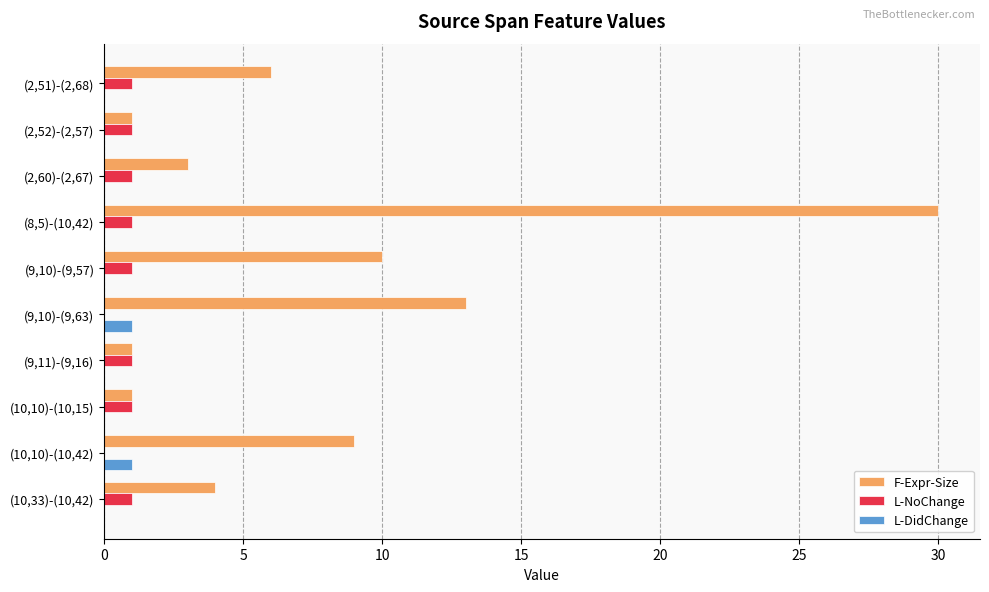

Which series has the largest total across all categories?

F-Expr-Size